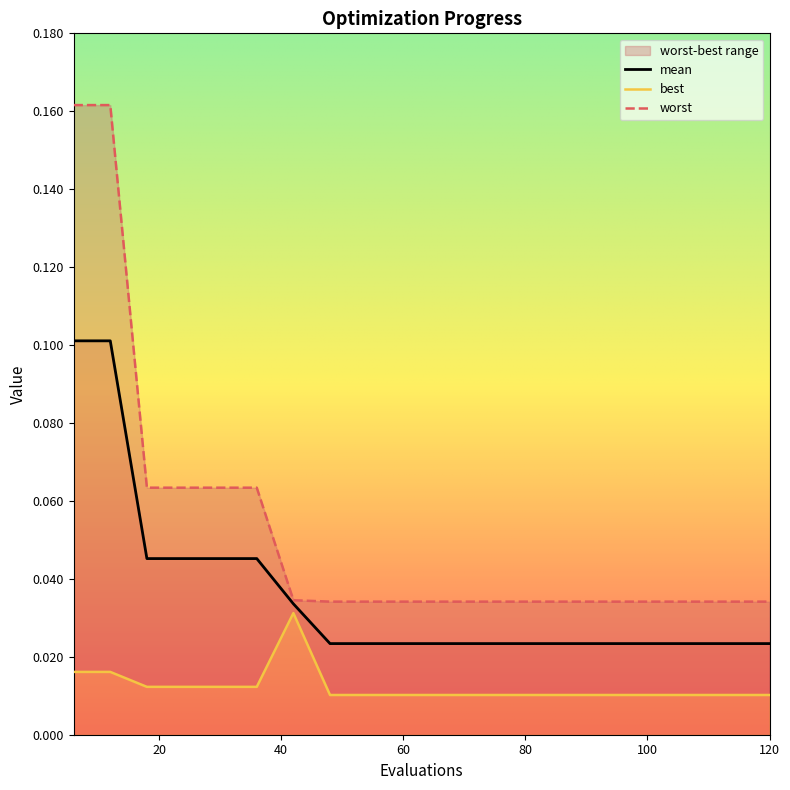

True or false: mean has more than 2 points higher than both neighbors.

False